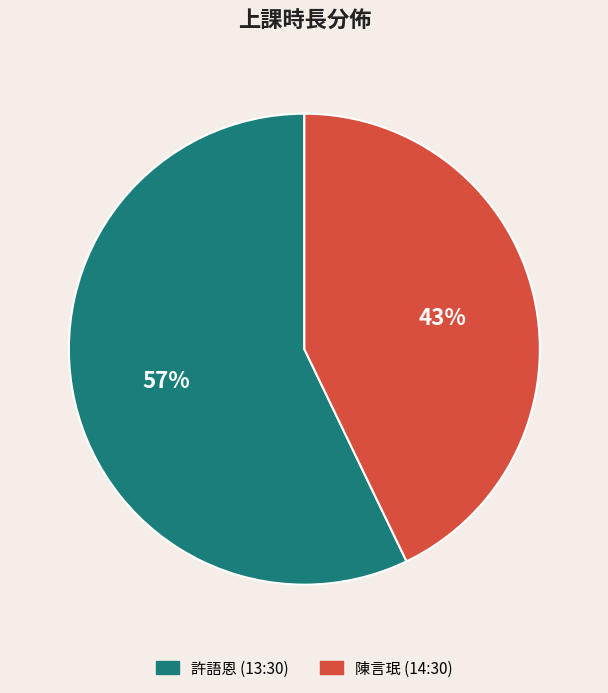

Is there any slice that represents more than half of the pie?

Yes